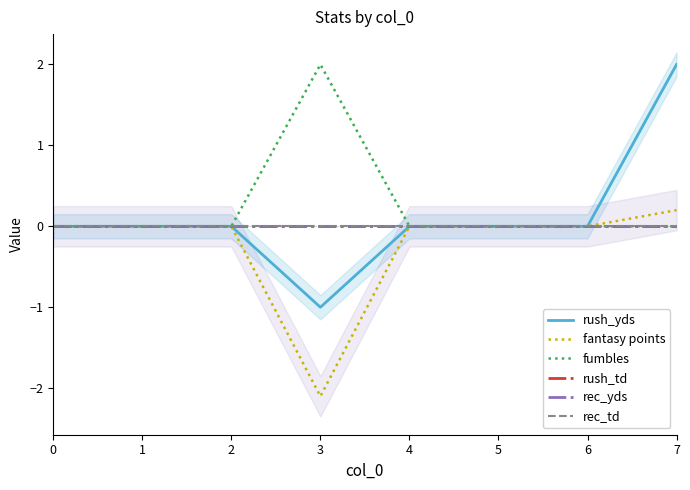

How many lines are shown in the chart?

6